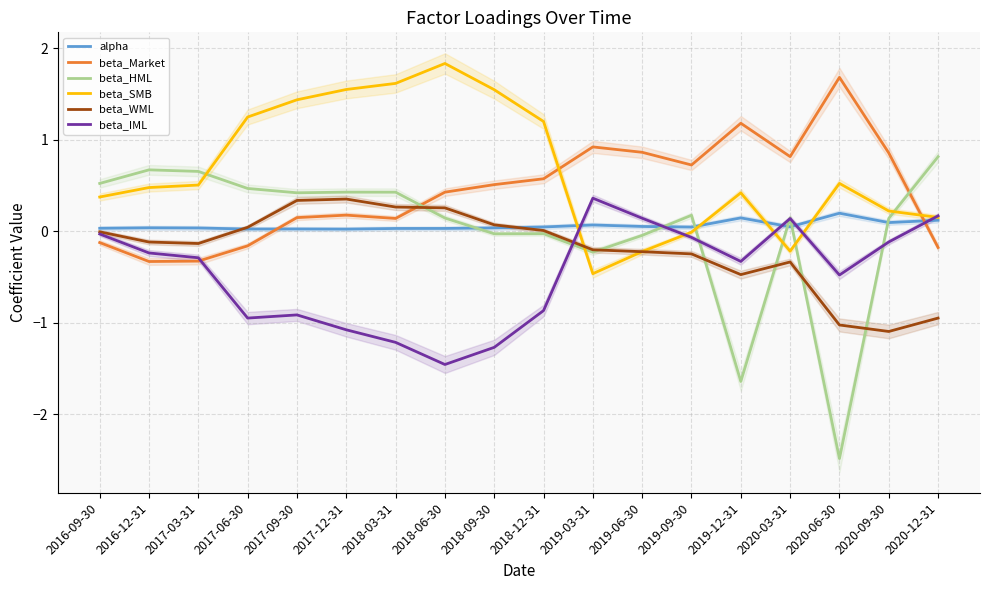

How many data points in beta_IML are less than 0?

14